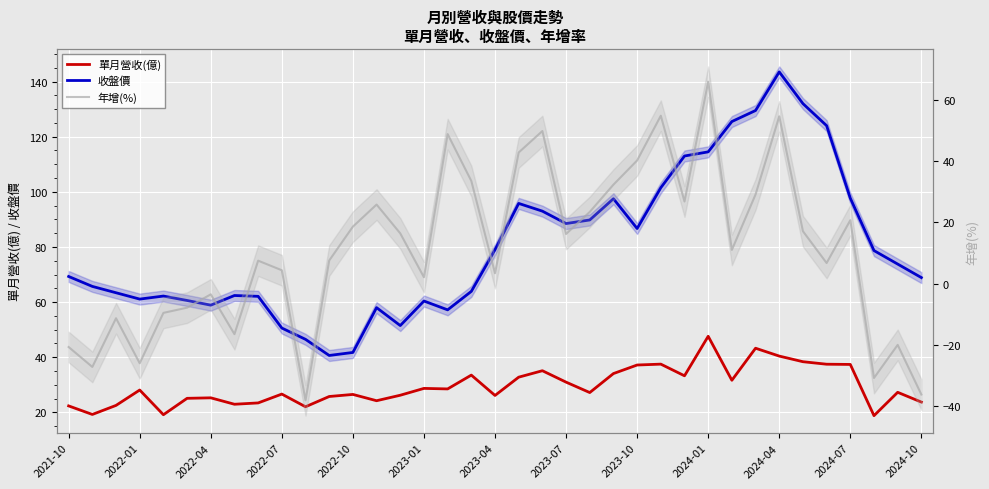

What are all the series names shown in the legend?

單月營收(億), 收盤價, 年增(%)